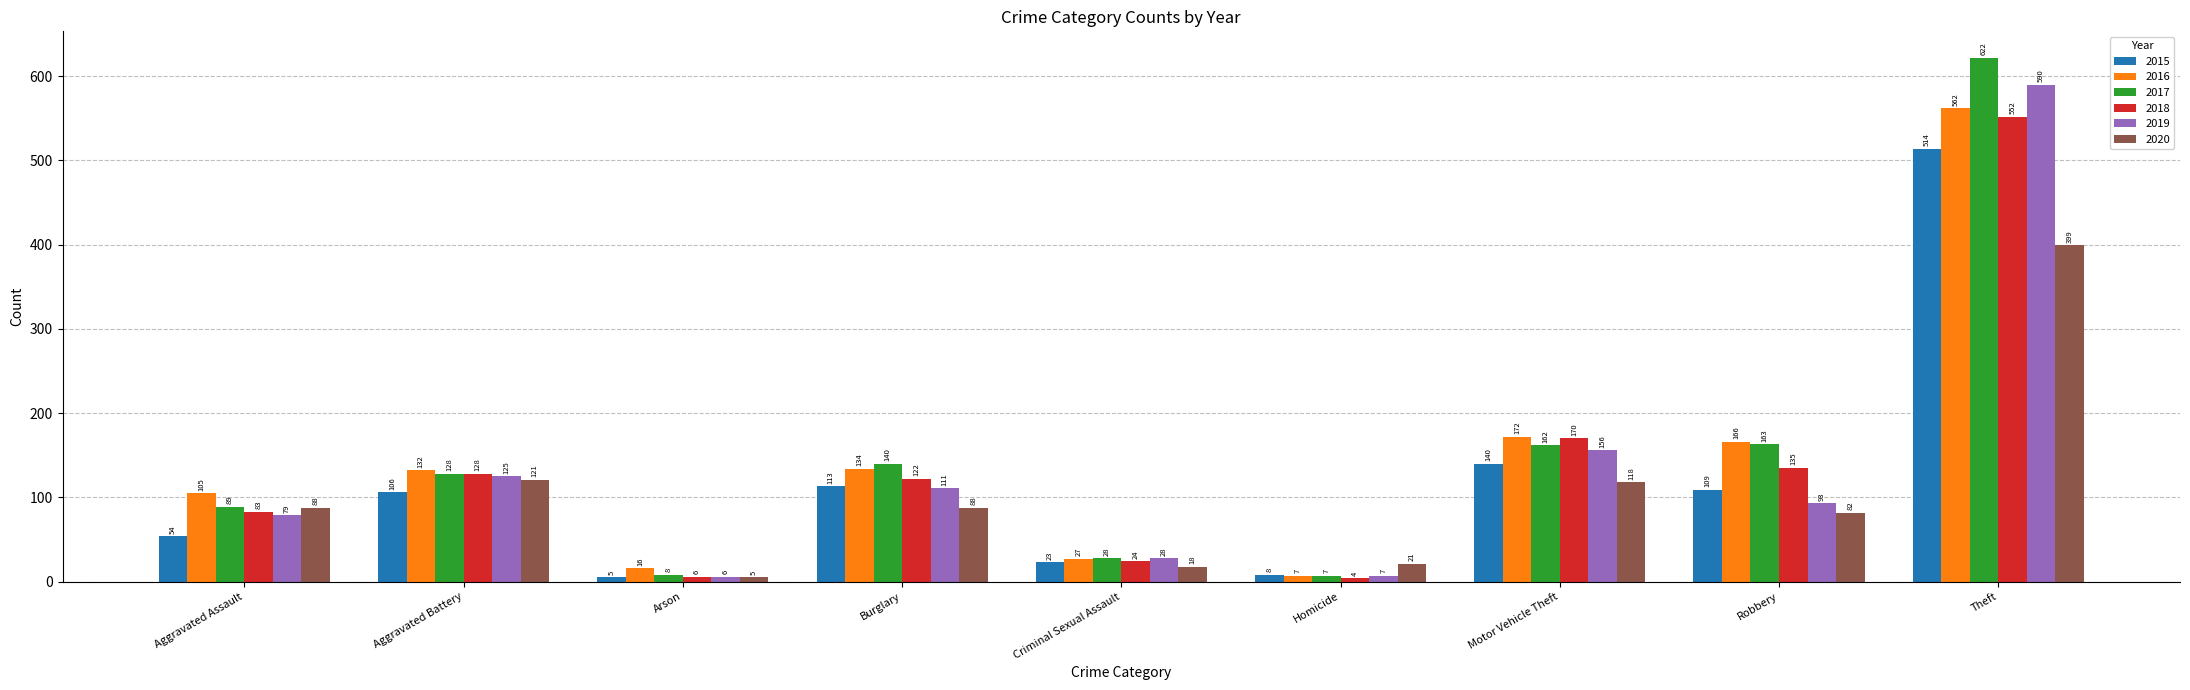

What are all the series names shown in the legend?

2015, 2016, 2017, 2018, 2019, 2020